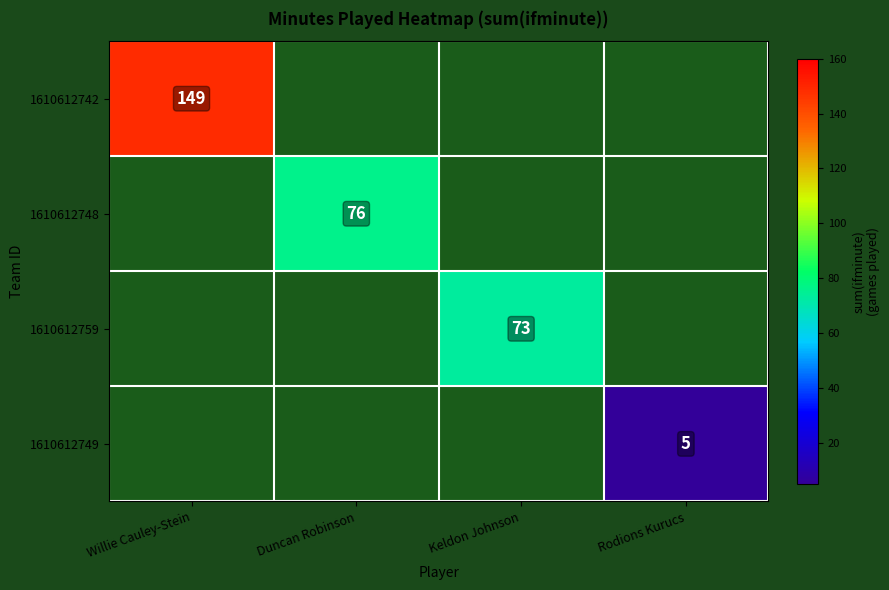

Between Duncan Robinson and Willie Cauley-Stein, which is larger?

Willie Cauley-Stein